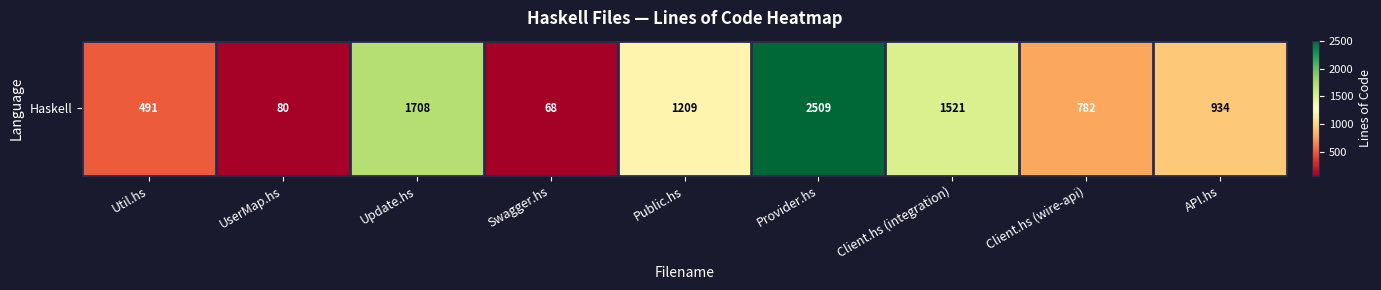

Where is the data nearest to the value 1288?

Public.hs